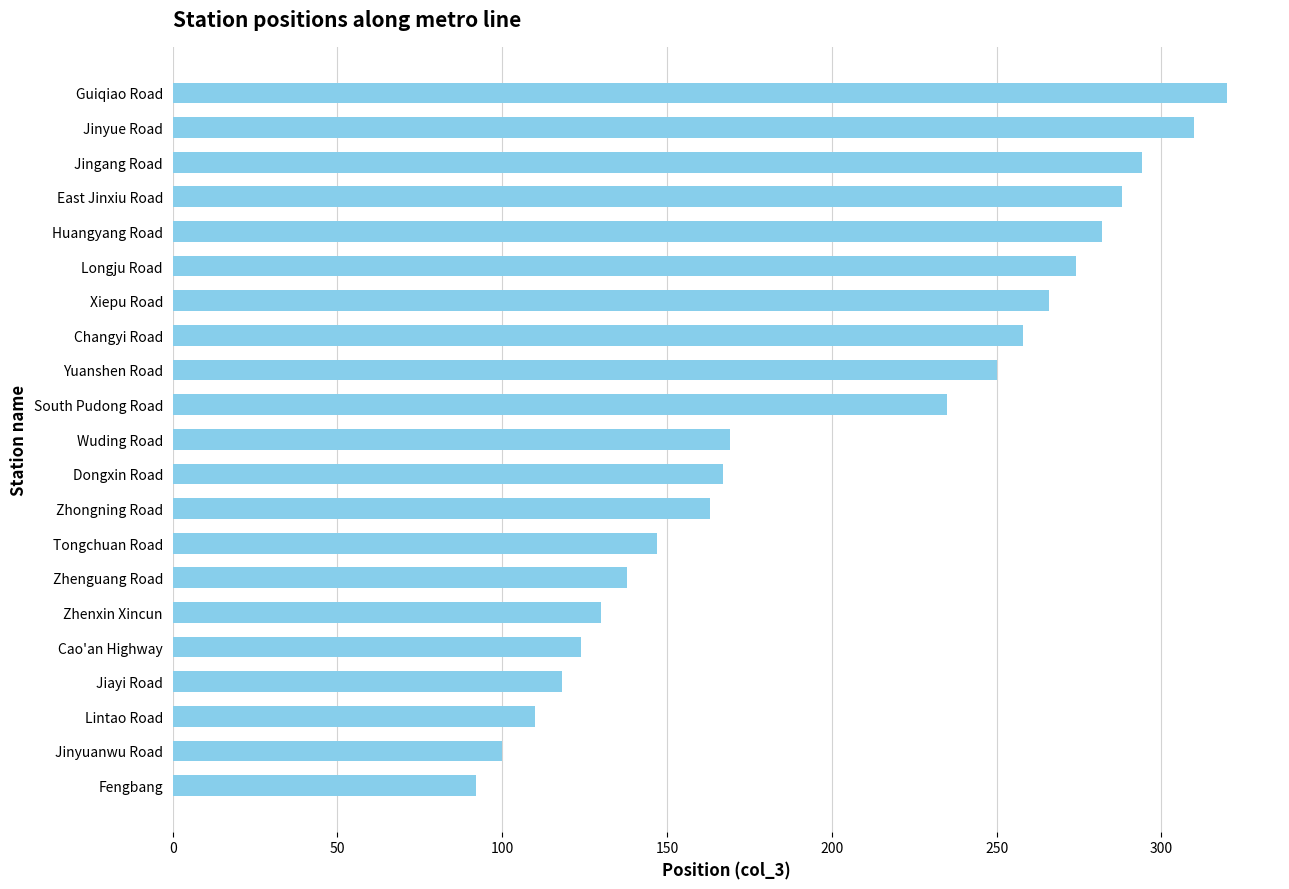

What is the change in value from East Jinxiu Road to Yuanshen Road?

-38